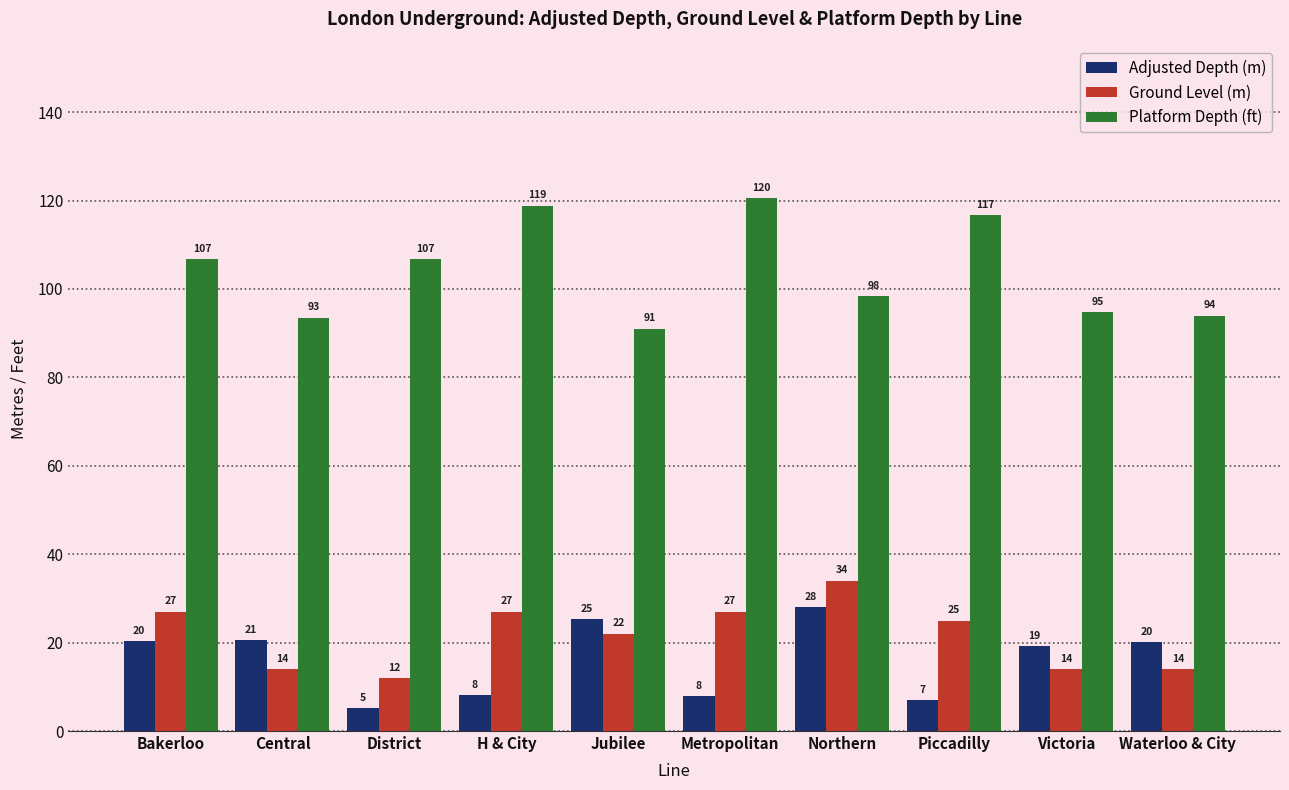

Which series has the largest range (max minus min)?

Platform Depth (ft)